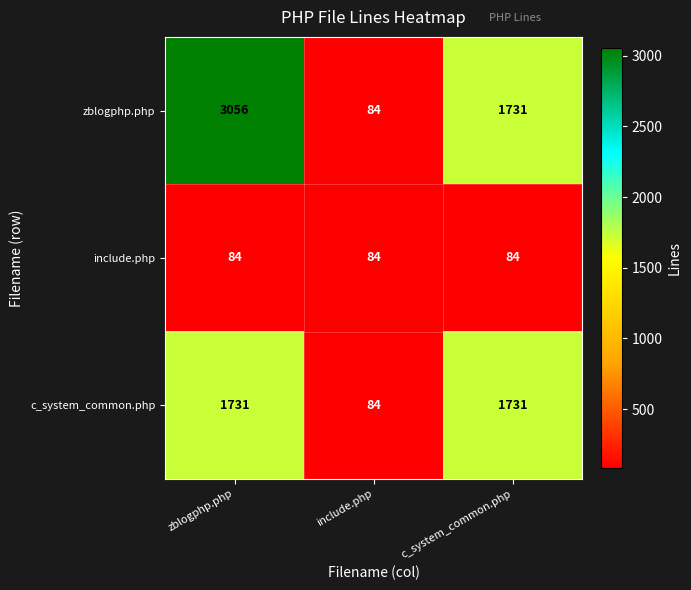

At how many categories does at least one series exceed 760?

2